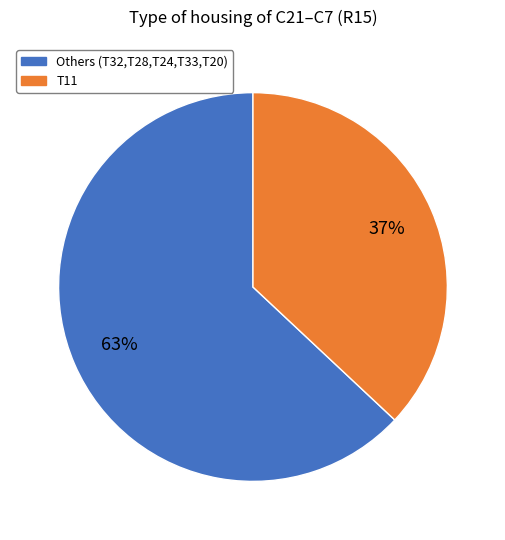

To the nearest percent, what is the difference between the largest and smallest slice percentages?

26%